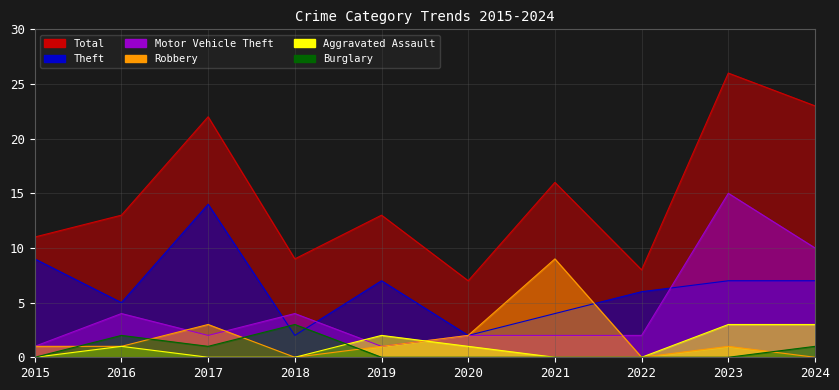

What is the total value across all series at 2016?

26